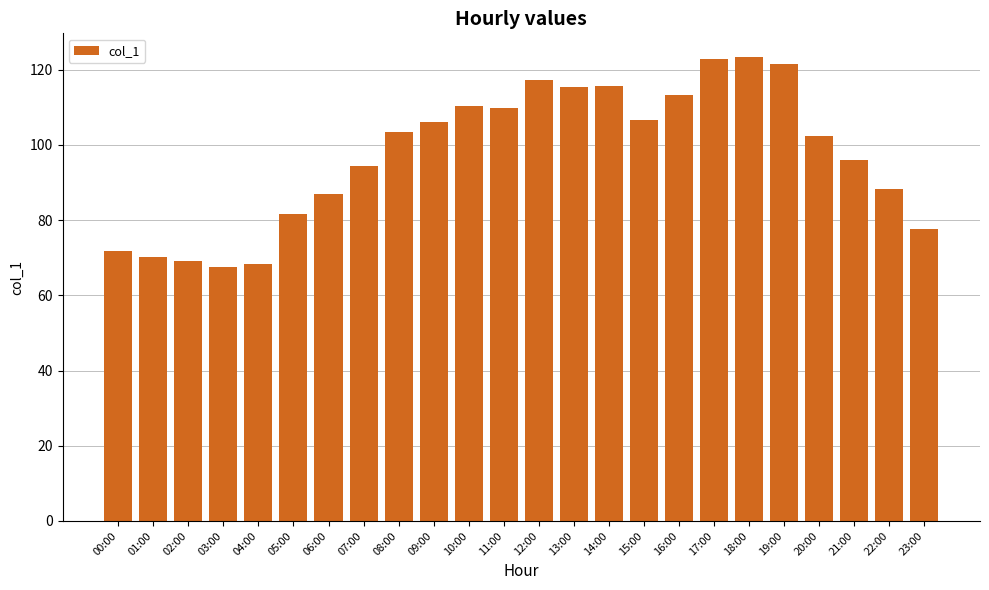

What is the average value?

97.5